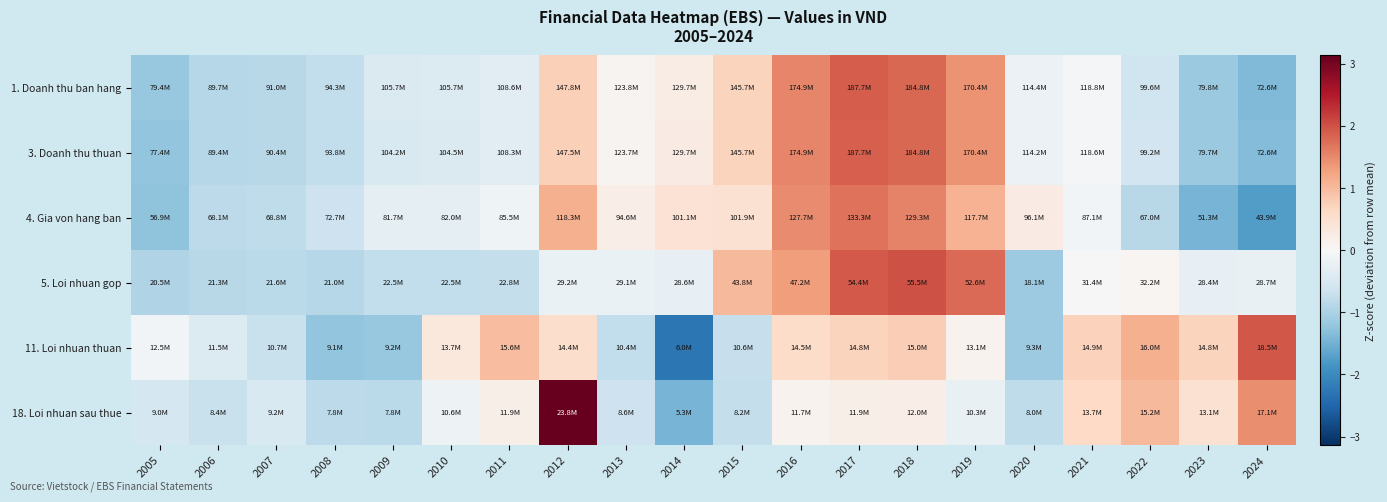

At how many categories does at least one series exceed 0?

15